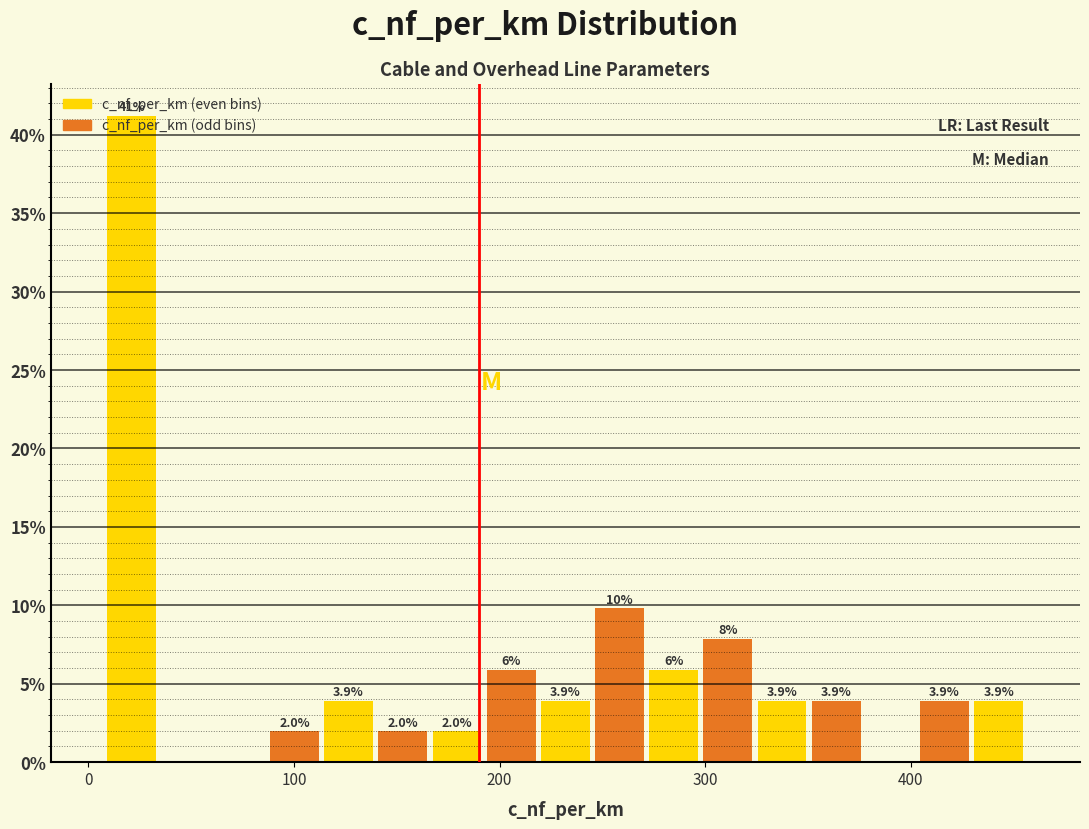

Read against the x-axis, roughly where is the centre of the tallest bar?

20